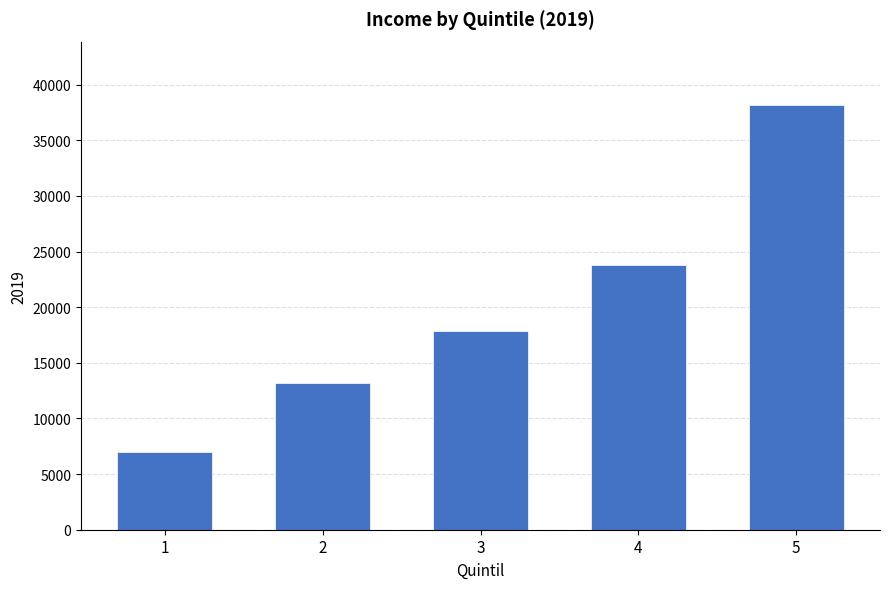

Reading left to right, what are all the values shown in this chart?

1=7023.2	2=13209.4	3=17891.1	4=23814.5	5=38141.1